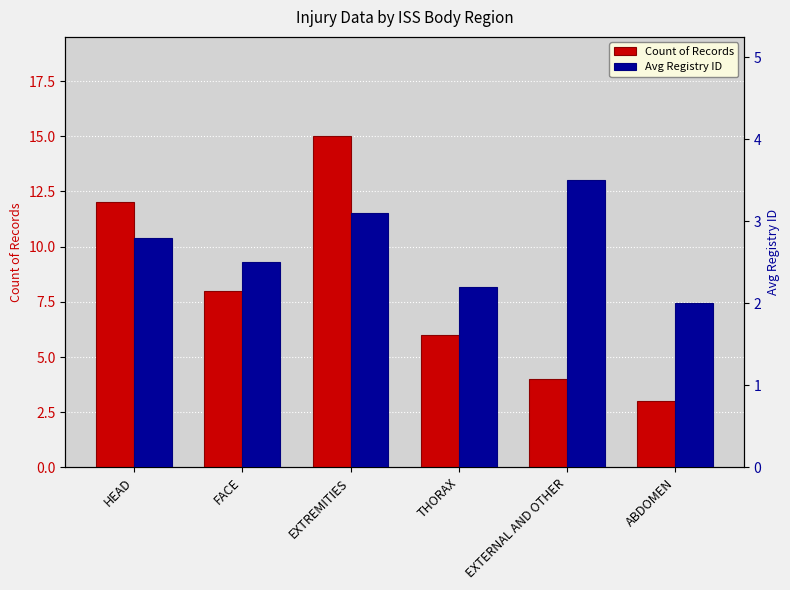

What position from the left is FACE?

2